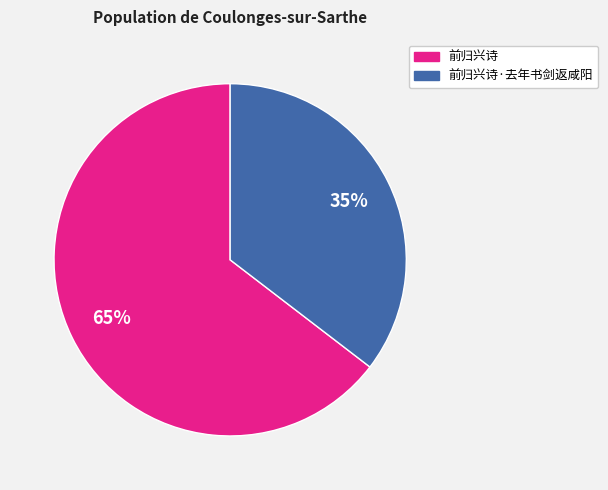

Is there any slice that represents more than half of the pie?

Yes